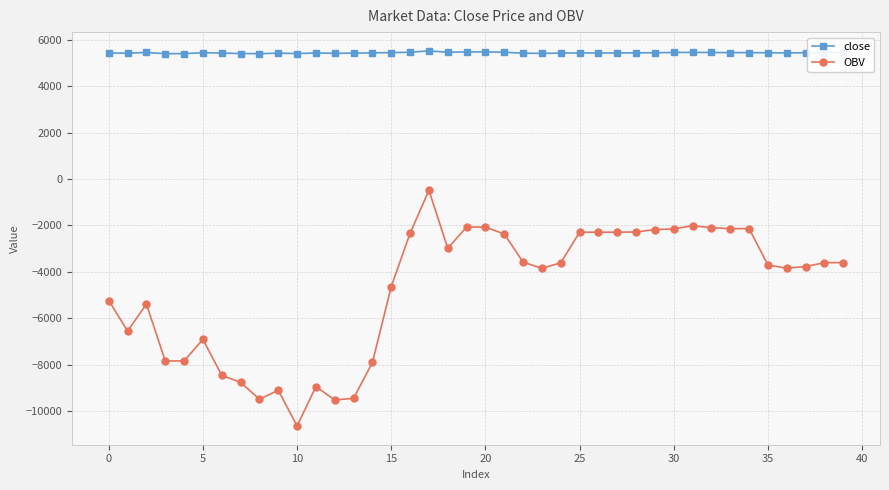

What is the highest value of the OBV series?

-488.9